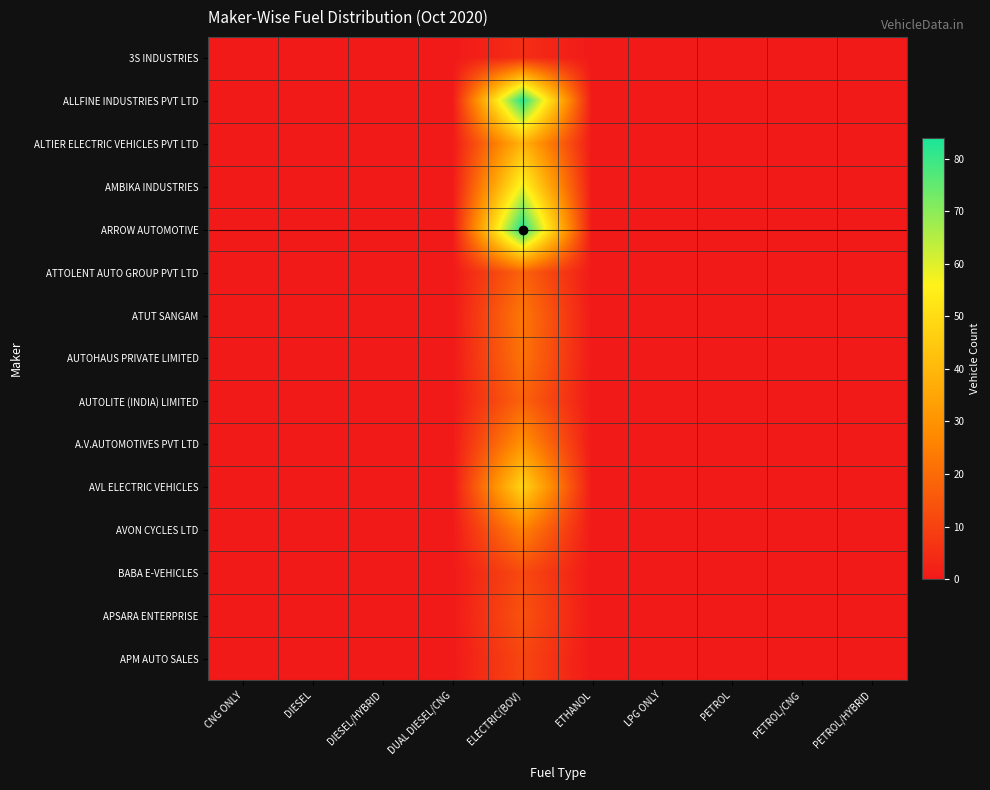

At which category is the sum across all series the highest?

ELECTRIC(BOV)